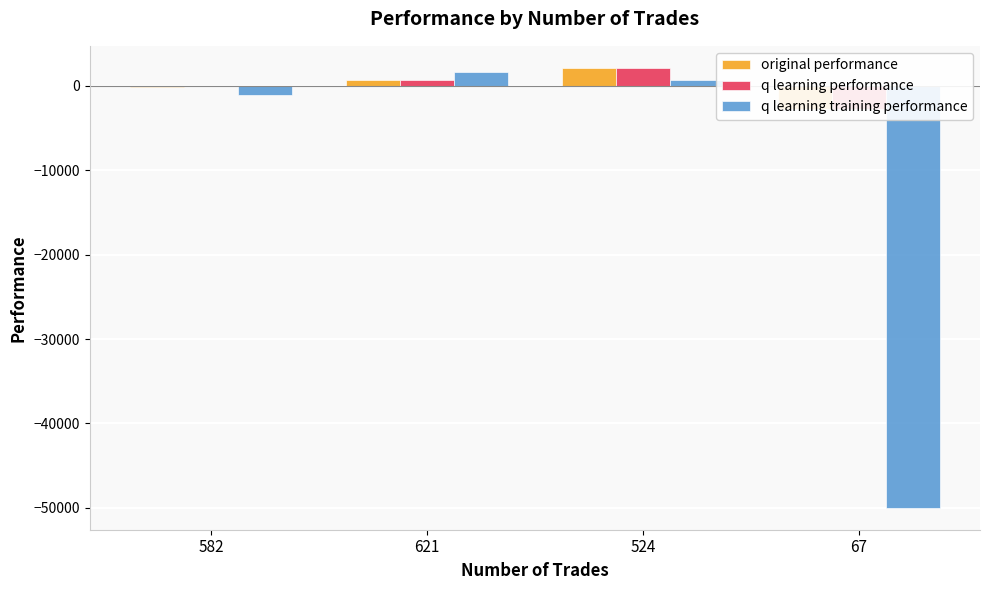

What is the total value across all series at 67?

-55413.6